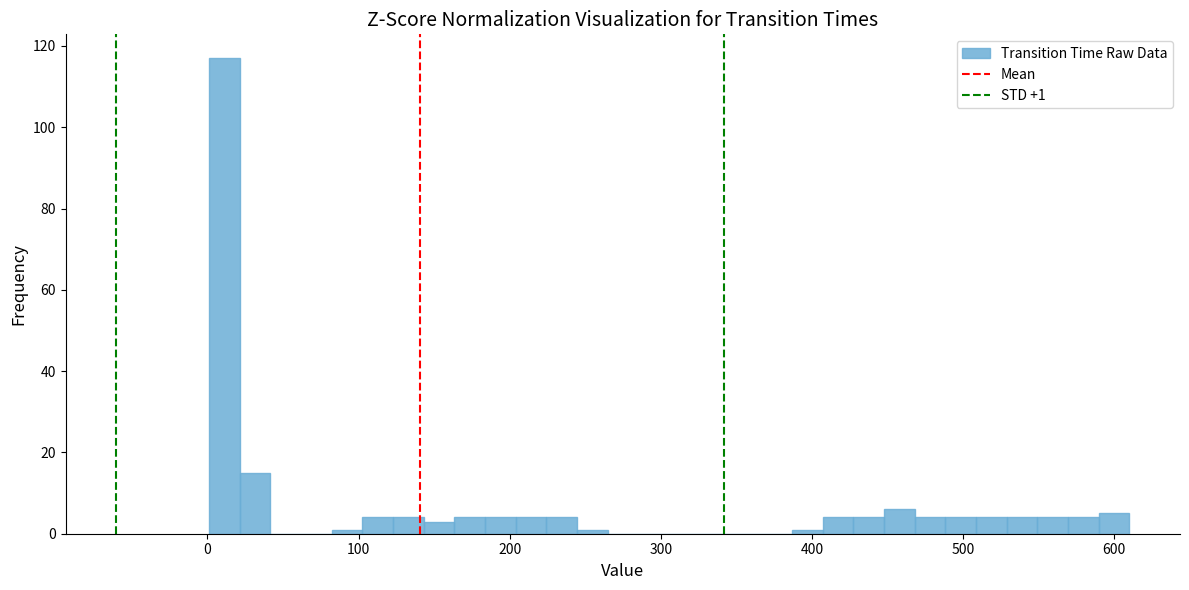

Around what value on the x-axis is the tallest bar? Give the approximate position of its centre, as read against the axis.

10